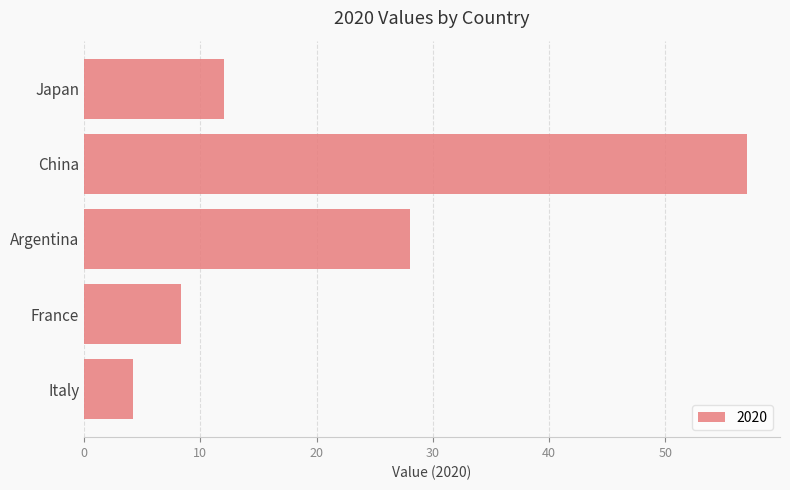

Reading bottom to top, extract all data points from this chart.

Italy=4.2	France=8.3	Argentina=28.0	China=57.0	Japan=12.0